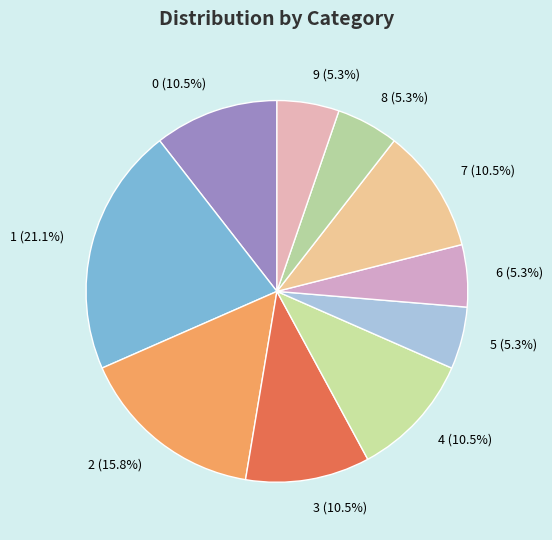

Which category has the biggest portion of the pie?

1